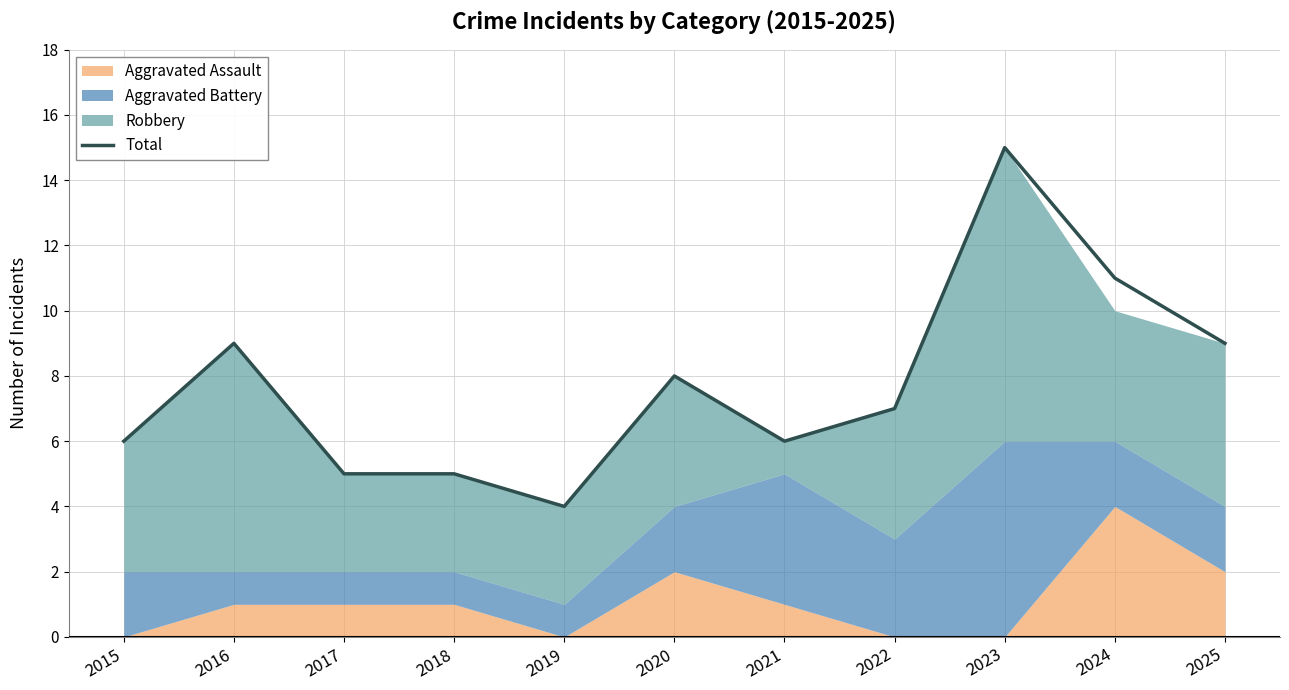

How many data points are less than 7?

5